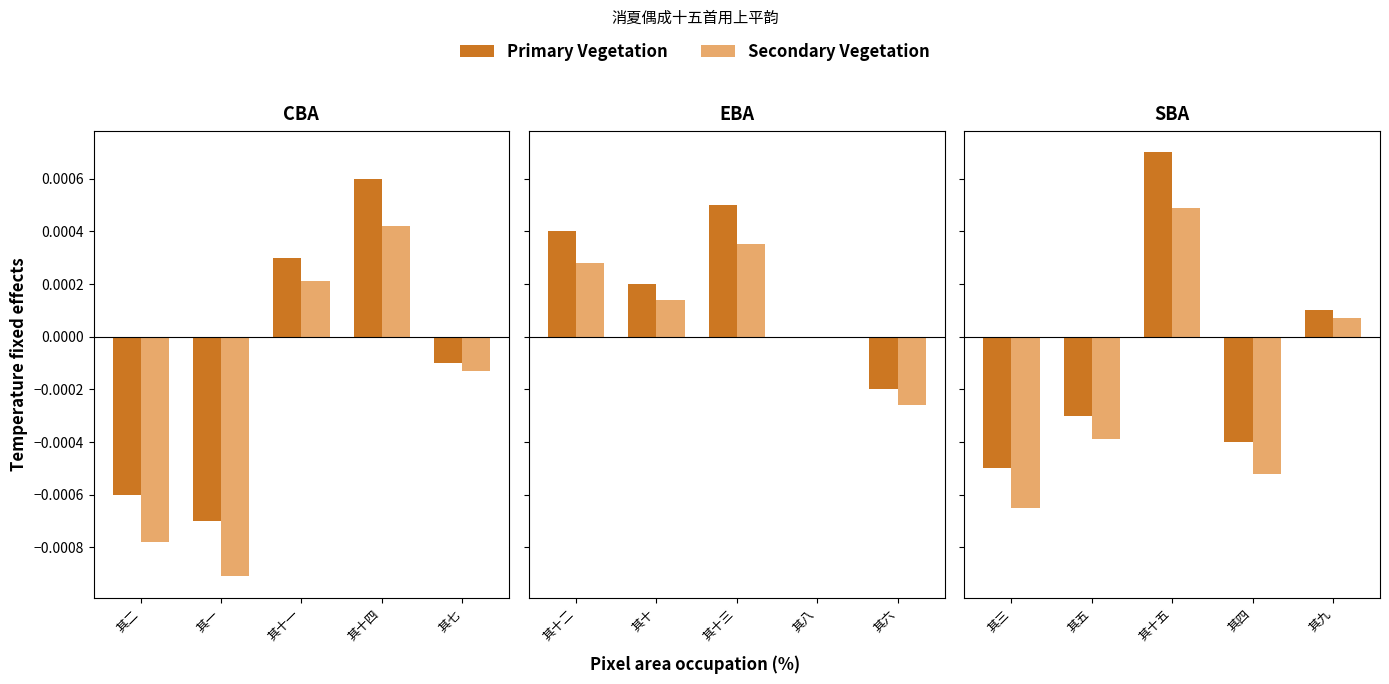

What is the label of the 5th bar from the left?

其九